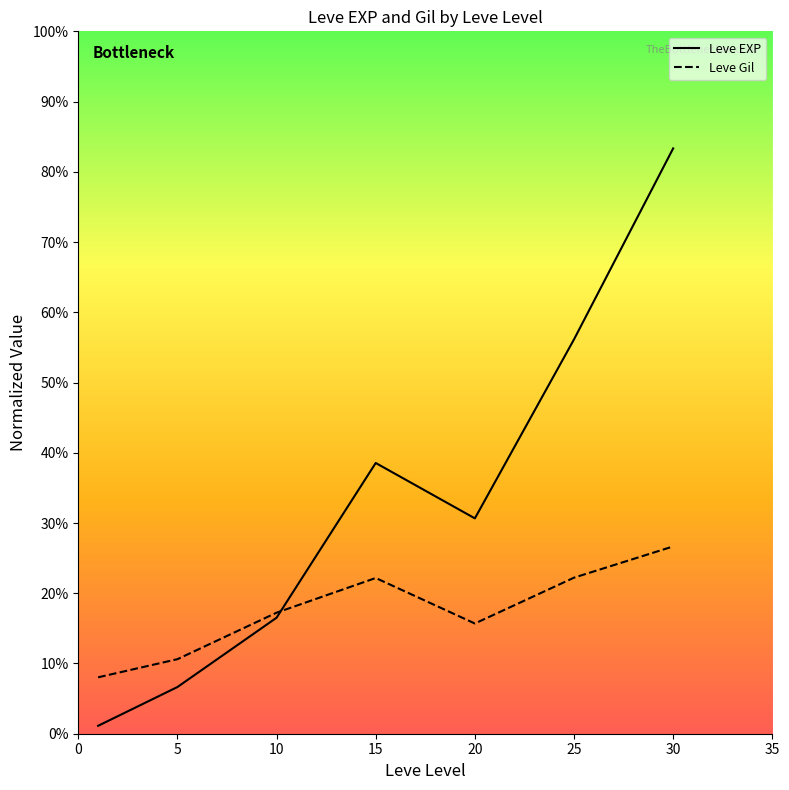

What is the difference between the maximum and minimum values in the Leve EXP series?

24661.8